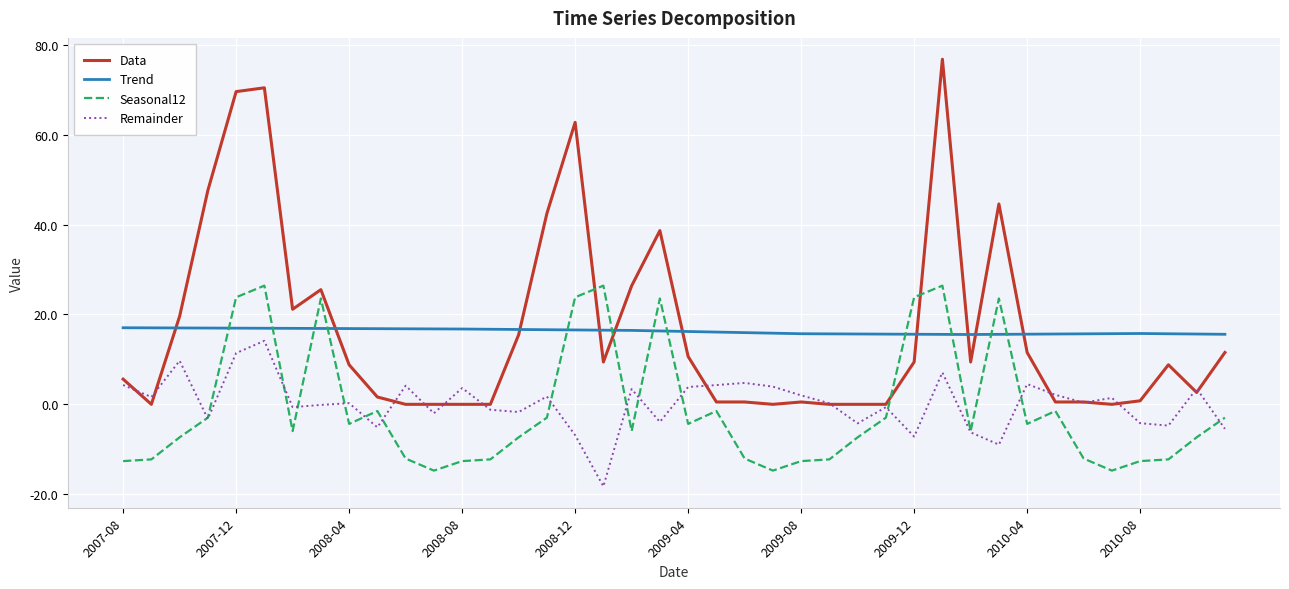

What is the minimum value for Trend?

15.5